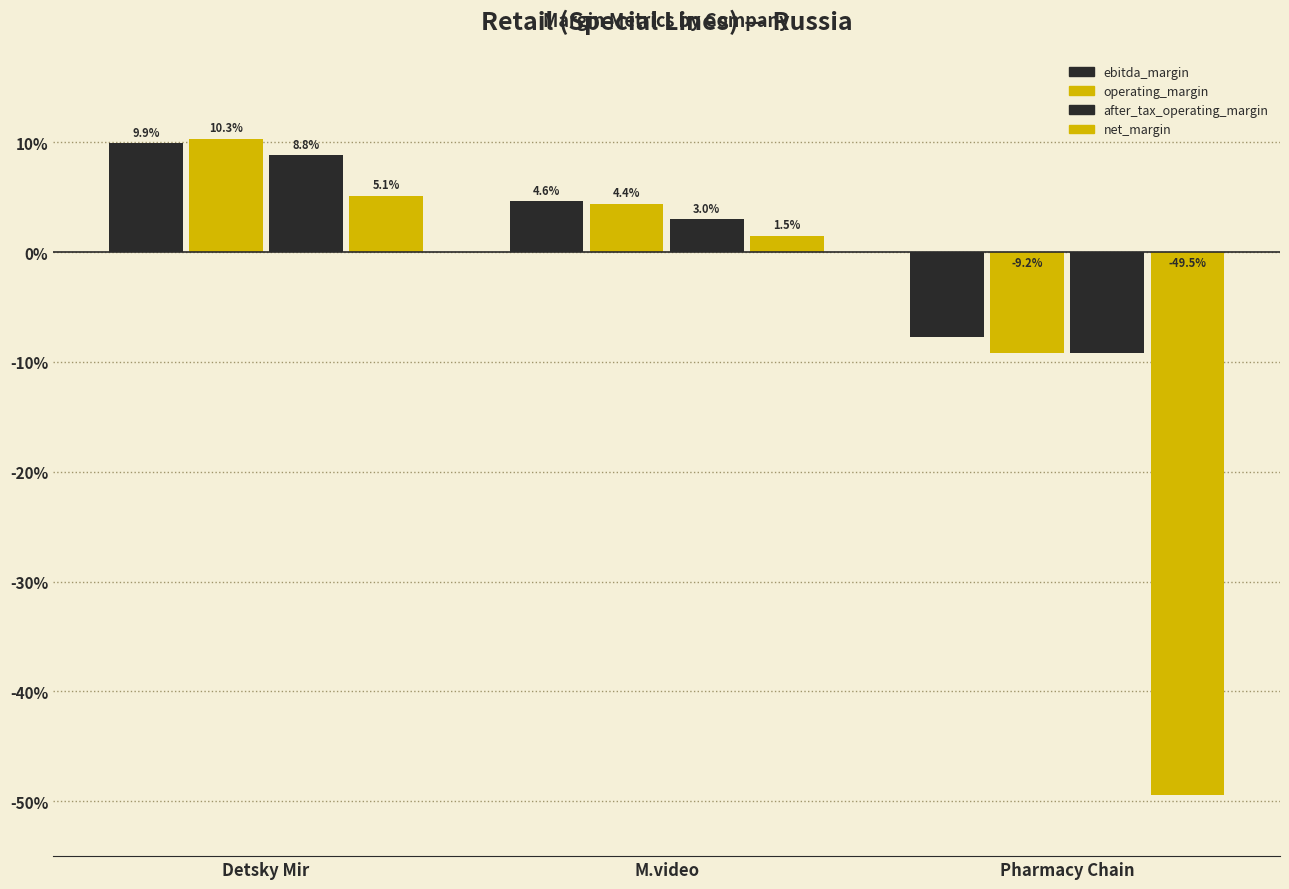

At which category does the chart reach its minimum across all series?

Pharmacy Chain